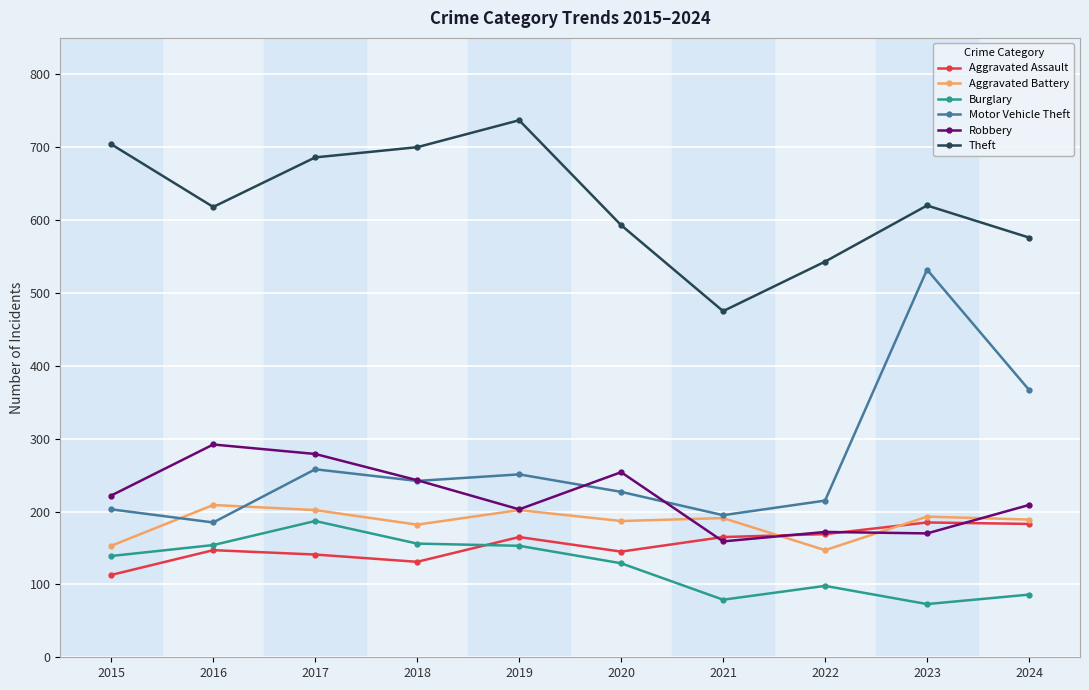

Between 2017 and 2023, which series saw the biggest shift?

Motor Vehicle Theft